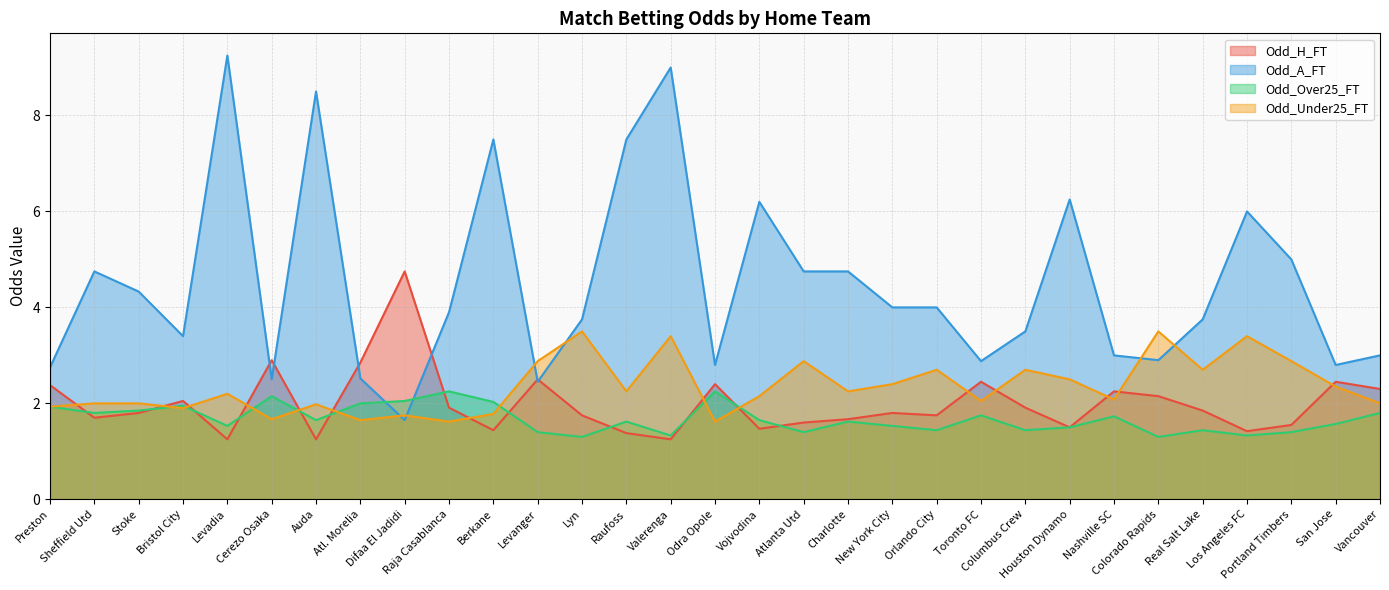

Where do Odd_Over25_FT and Odd_Under25_FT first cross each other?

Stoke and Bristol City